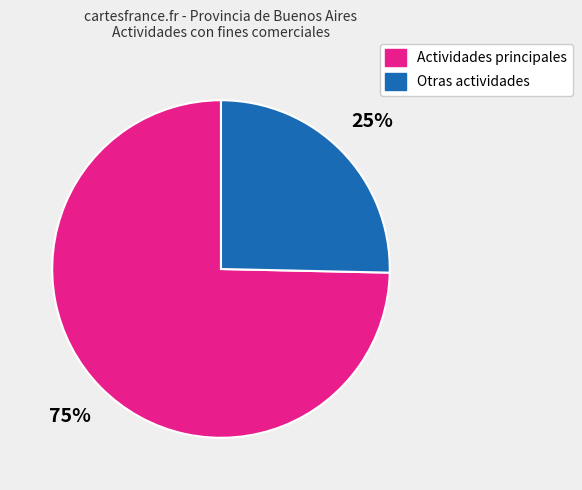

Which slice is the largest?

Actividades principales